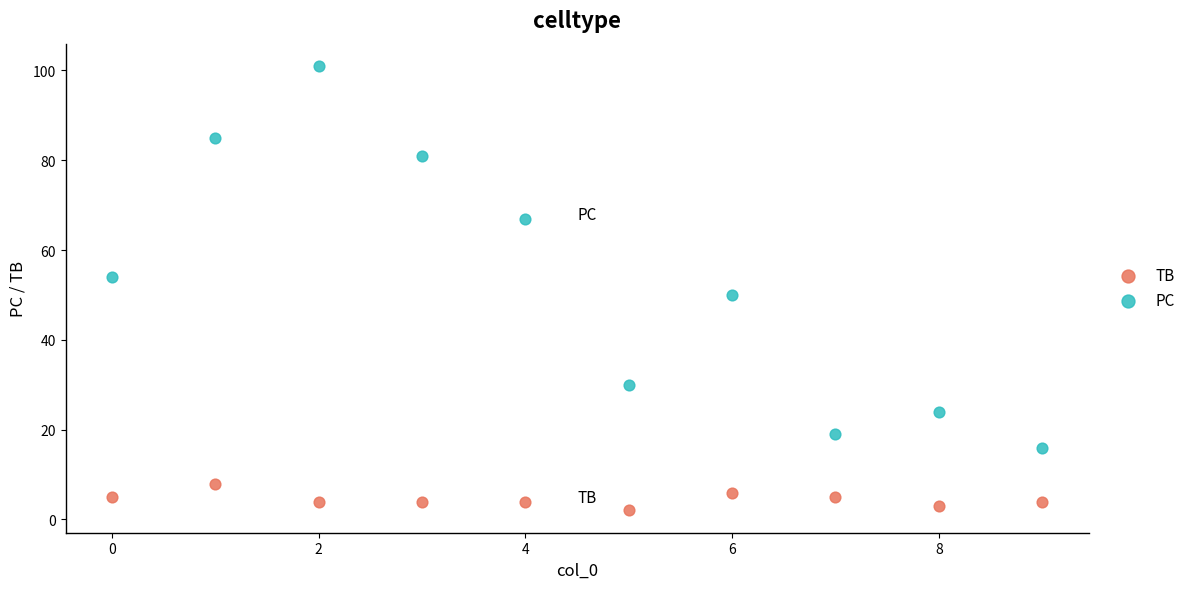

In the PC series, what Y value is closest to 58?

54